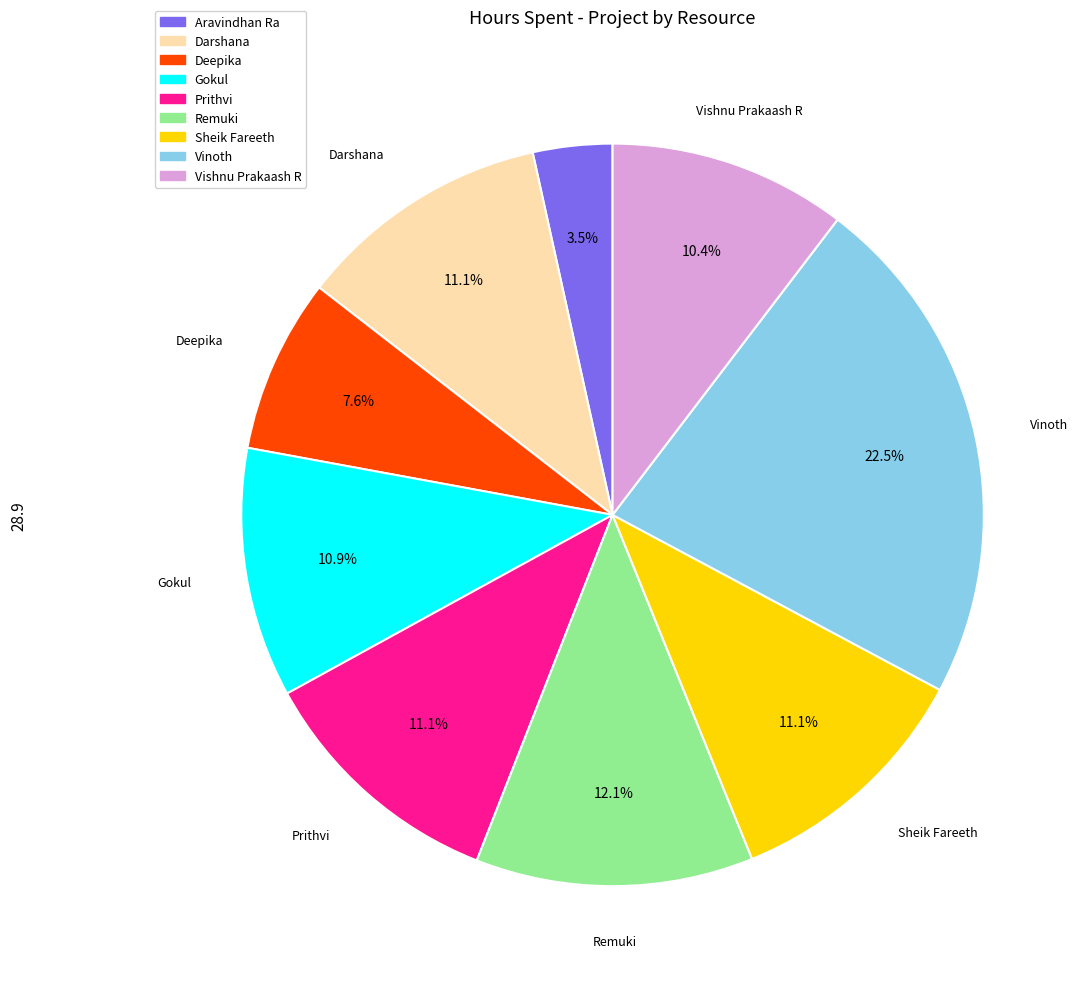

What portion of the pie excludes Deepika?

92.4%